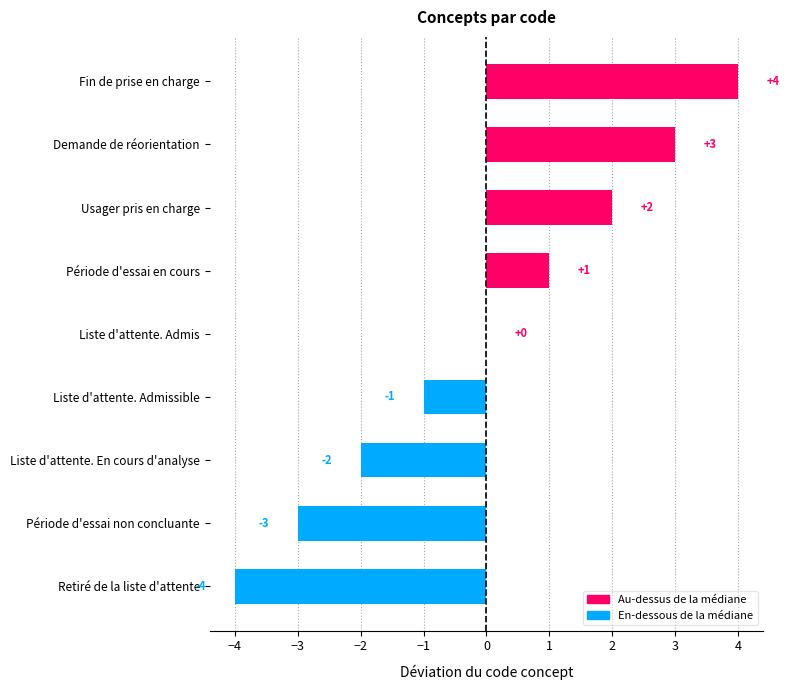

Is it true that the value at Liste d'attente. Admis is -5?

False